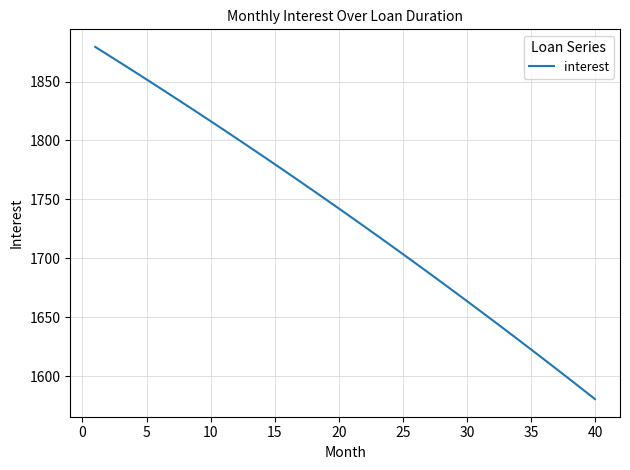

What is the smallest value displayed?

1580.4